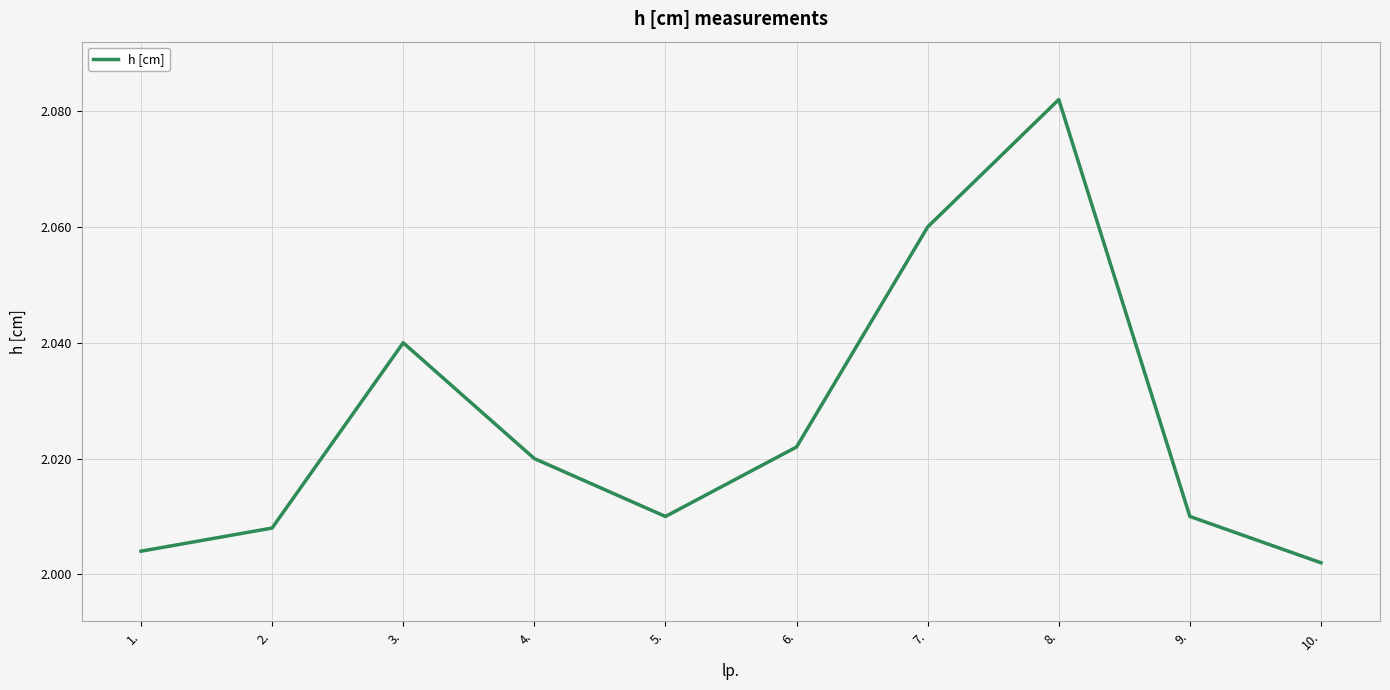

The value at 5. is 0.6. True or false?

False